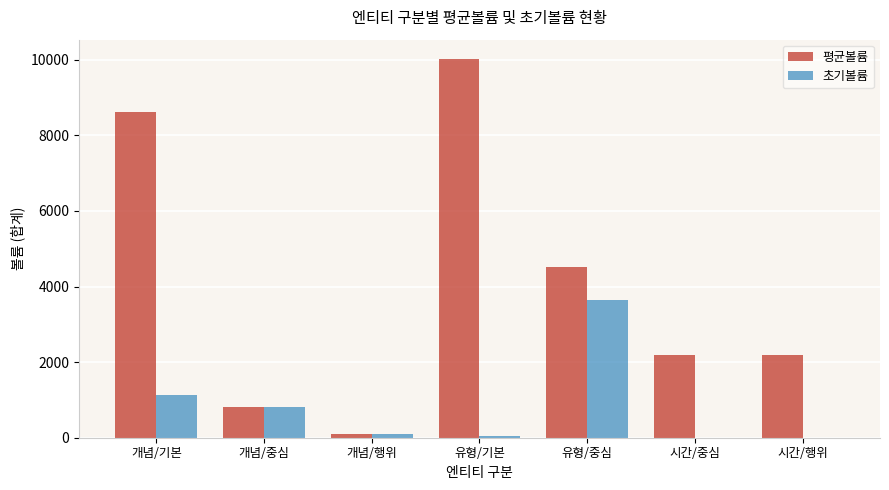

Is it true that 평균볼륨 equals 800 at 개념/중심?

True